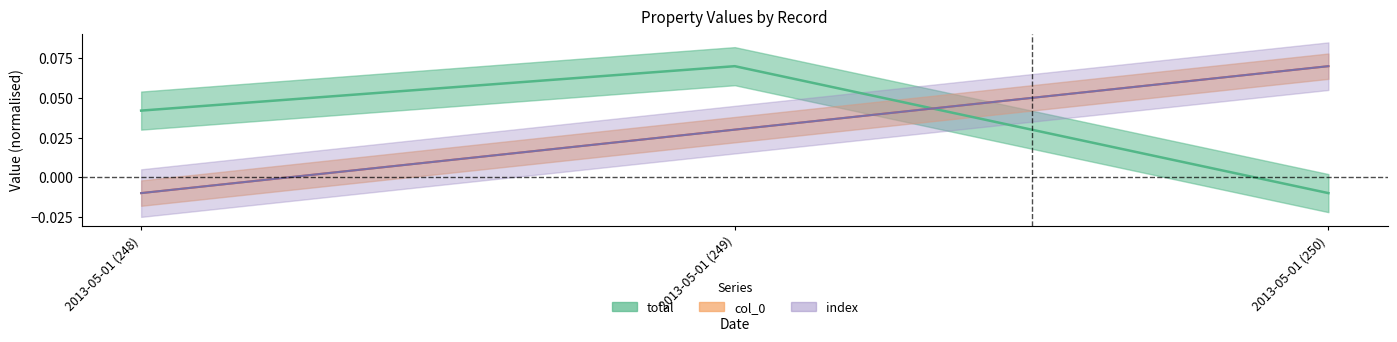

Rank the series at 2013-05-01 (250) from highest to lowest value.

col_0, index, total